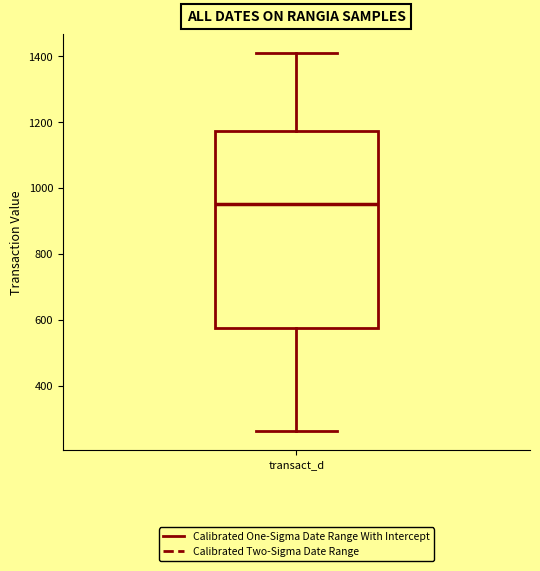

Where does the lower whisker of the box for transact_d end on the y-axis? The values are not printed on the chart, so give them approximately, as read against the axis.

260